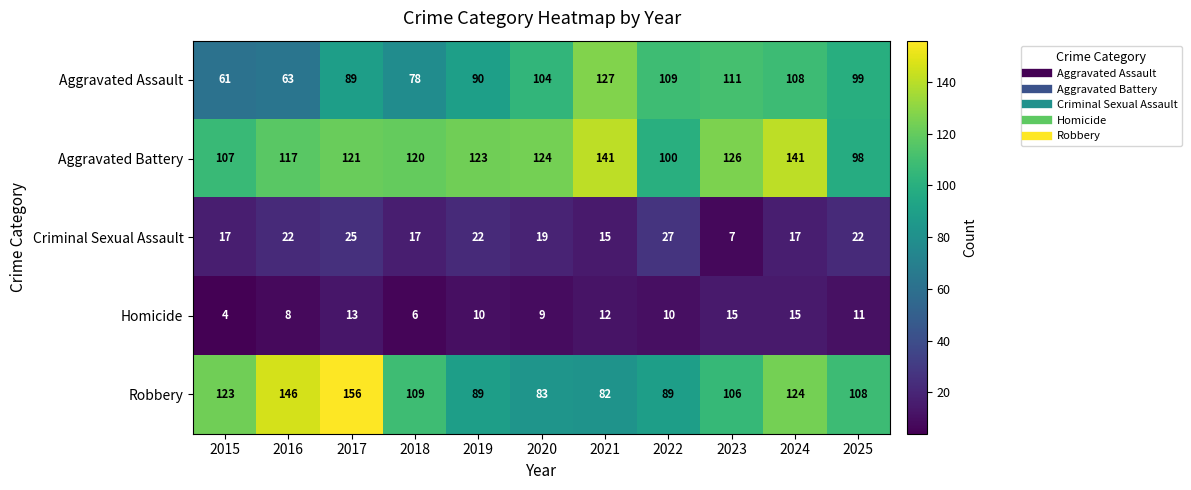

At how many categories does at least one series exceed 106?

11